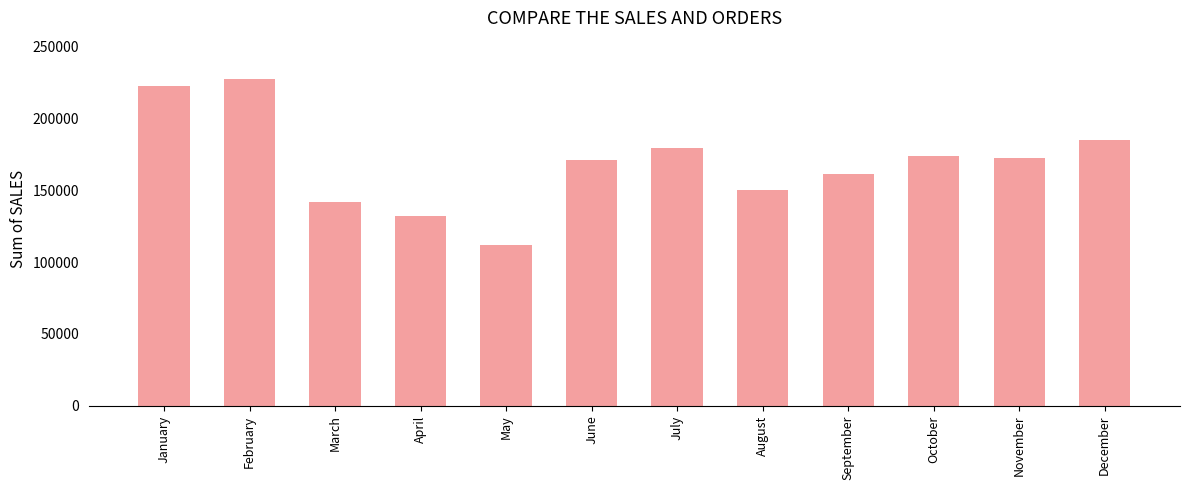

Reading left to right, extract all data points from this chart.

January=222950.4	February=227414.9	March=141790.0	April=132409.4	May=112036.4	June=171134.3	July=179374.8	August=150113.2	September=161207.9	October=174038.0	November=172804.4	December=185374.8